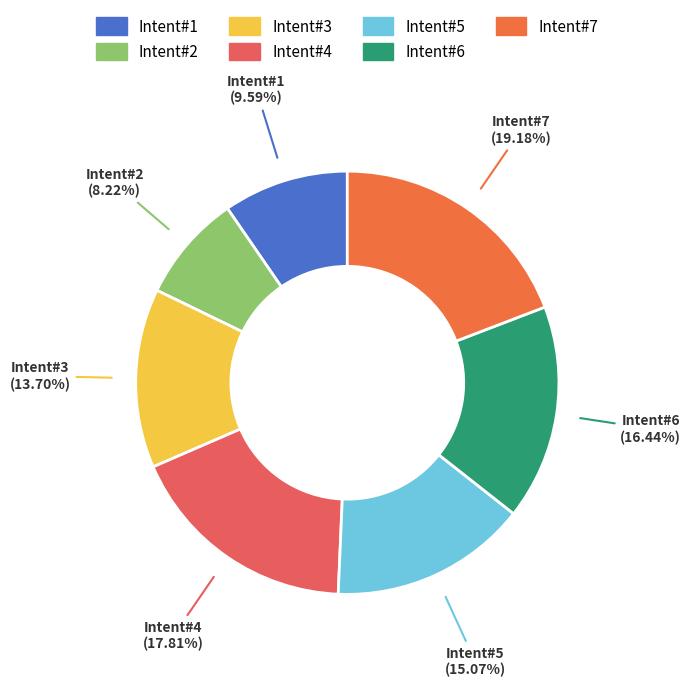

How many segments does this pie chart have?

7